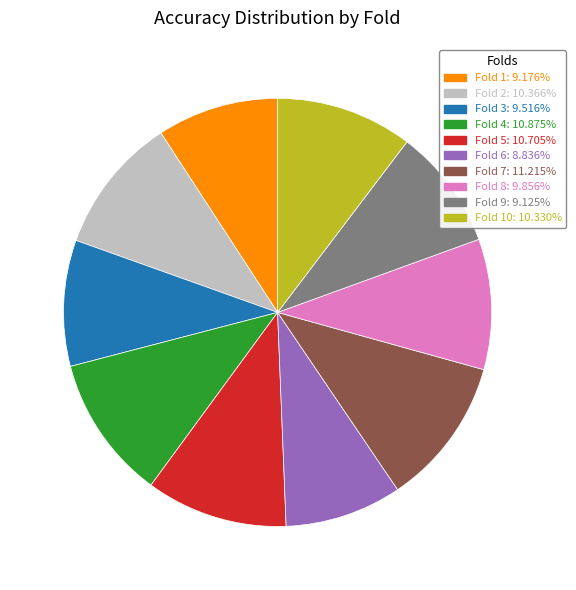

Does any single category account for the majority?

No